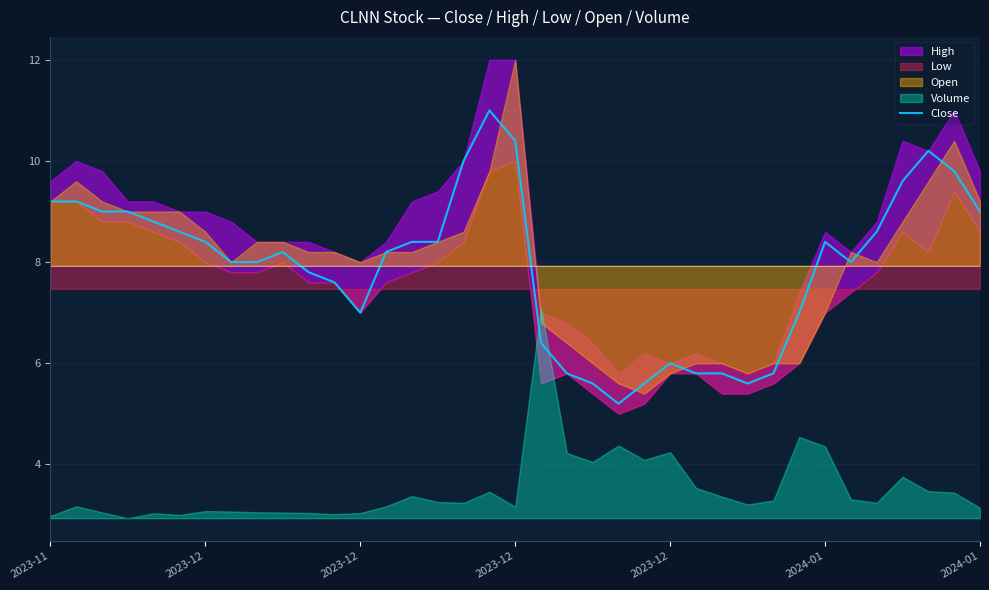

How many data points does each series have?

37